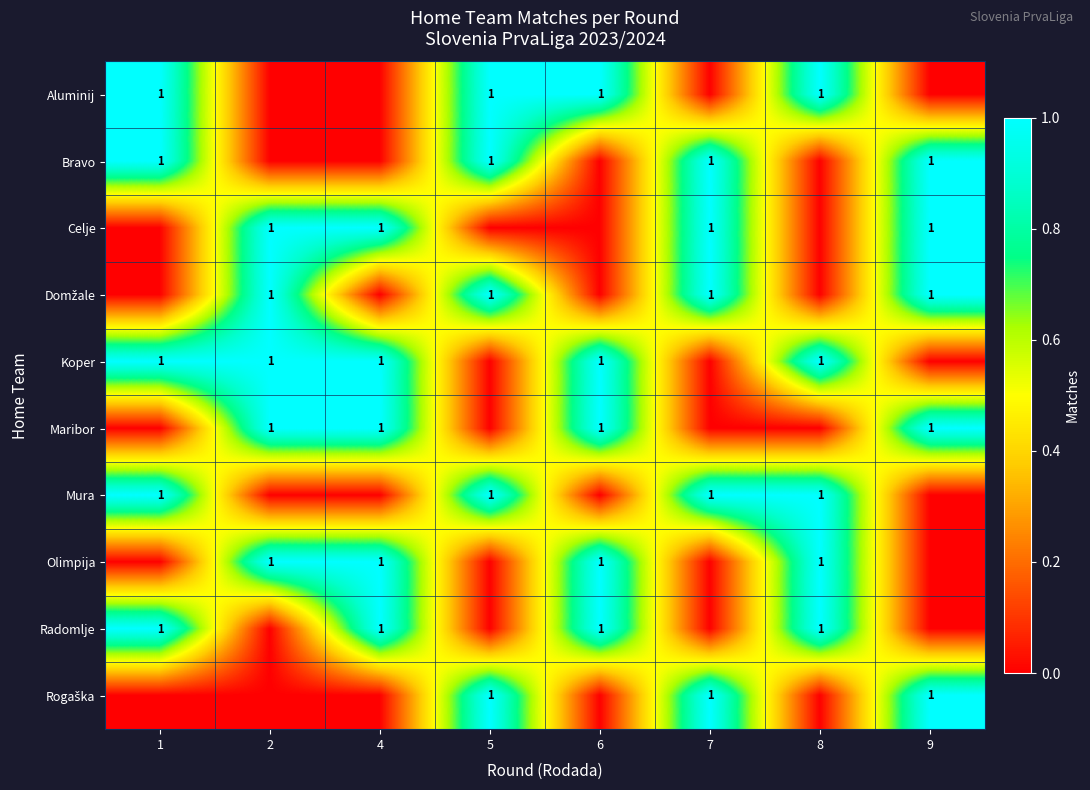

Which category has the highest value in the row_4 series?

1